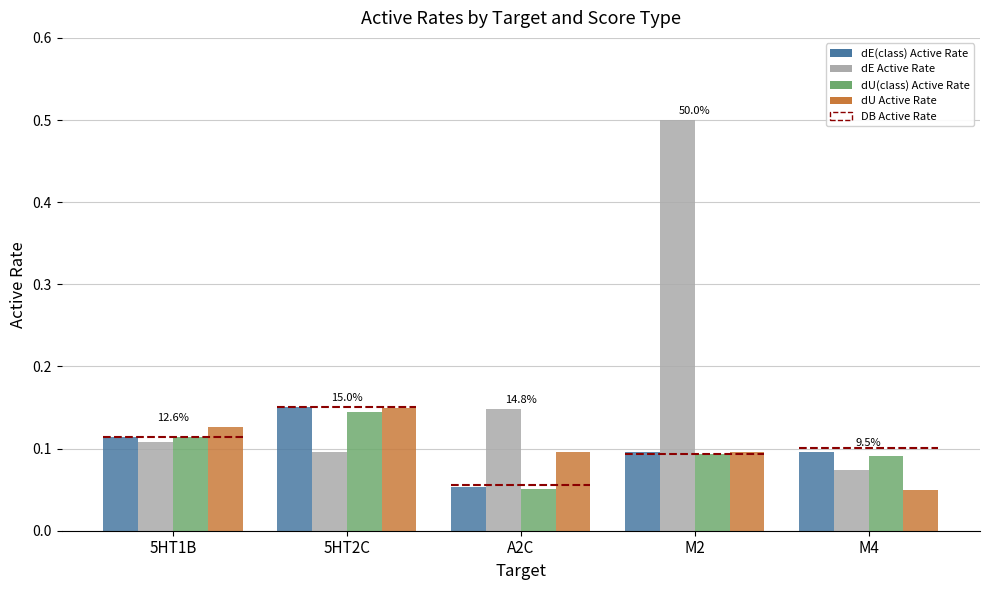

What is the label of the 1st bar from the left?

5HT1B